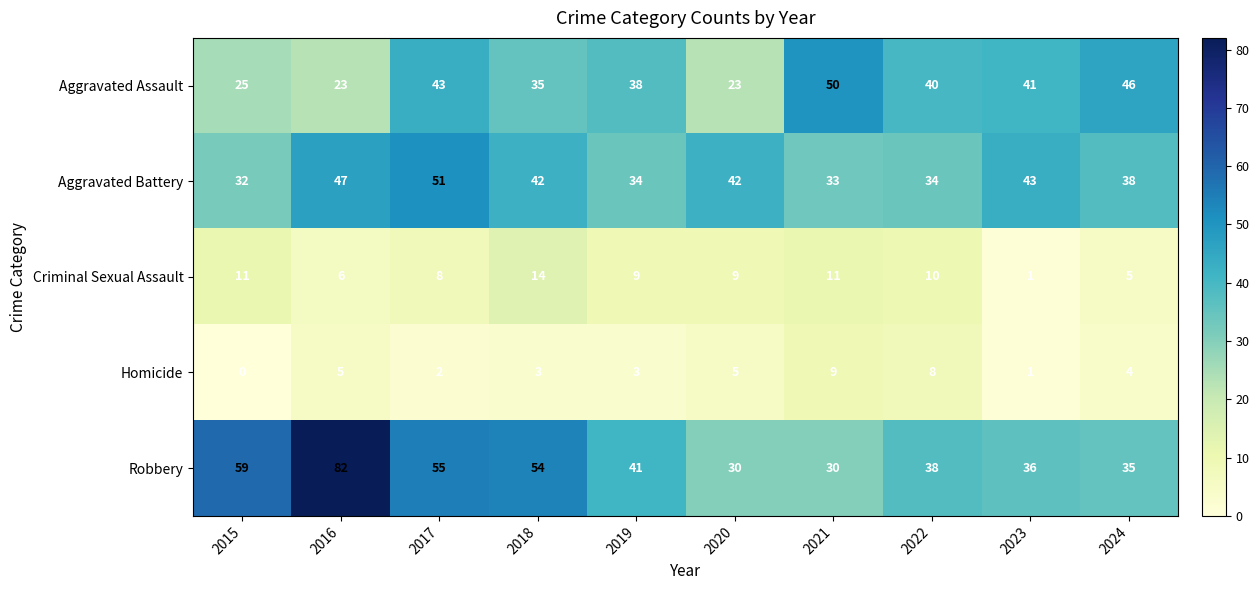

At which label does Aggravated Battery reach its peak?

2017